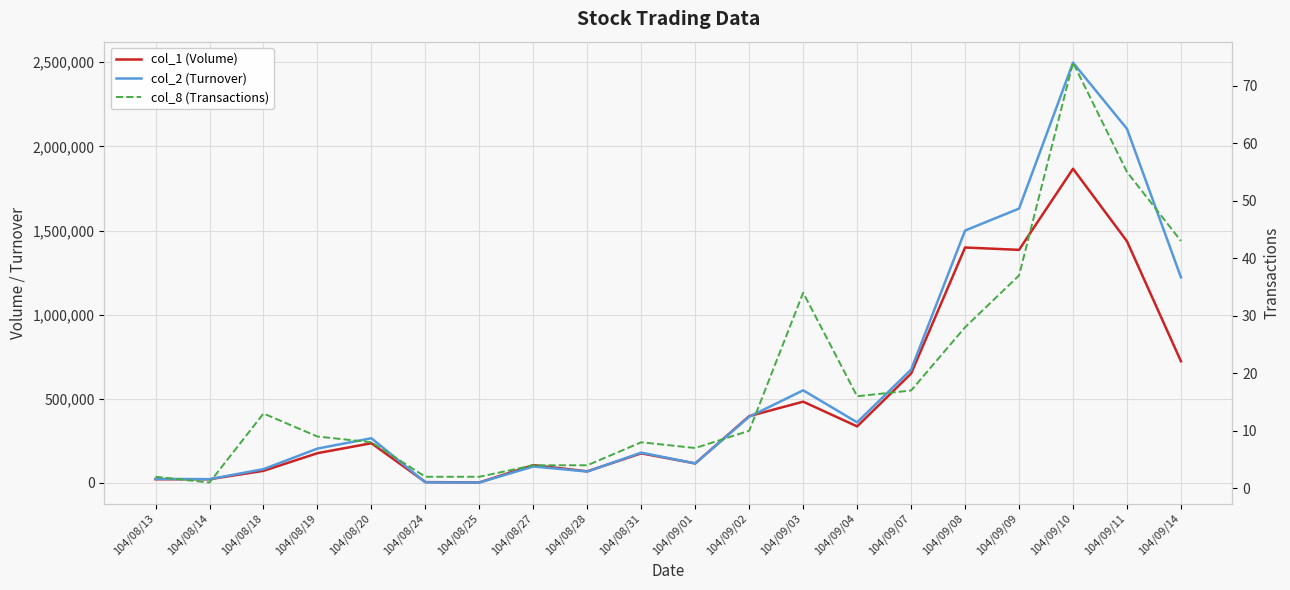

Rank the series by their average value, from highest to lowest.

col_2 (Turnover), col_1 (Volume), col_8 (Transactions)